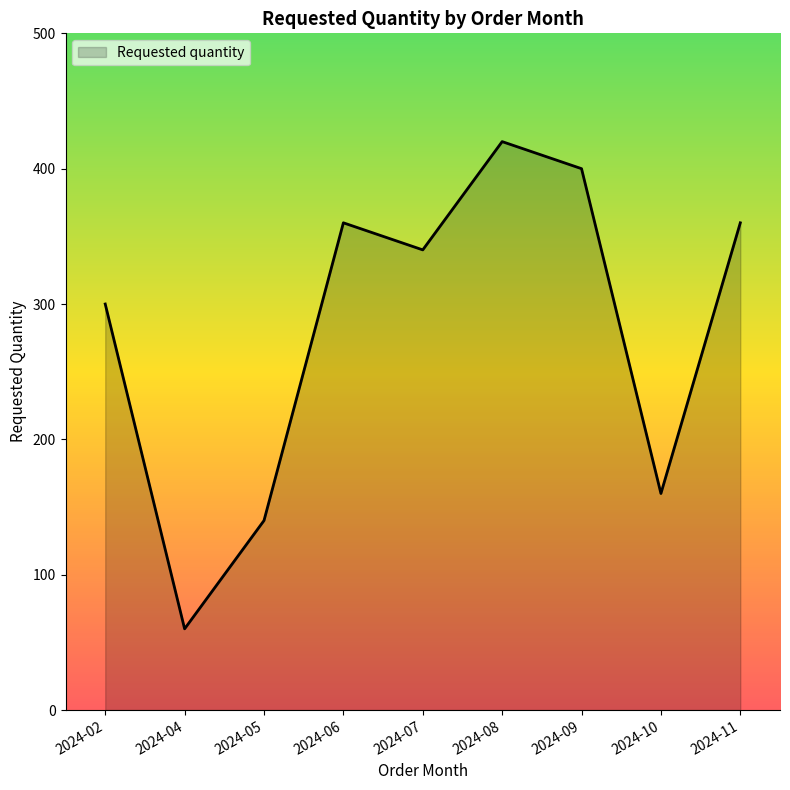

The value at 2024-11 is 541. True or false?

False